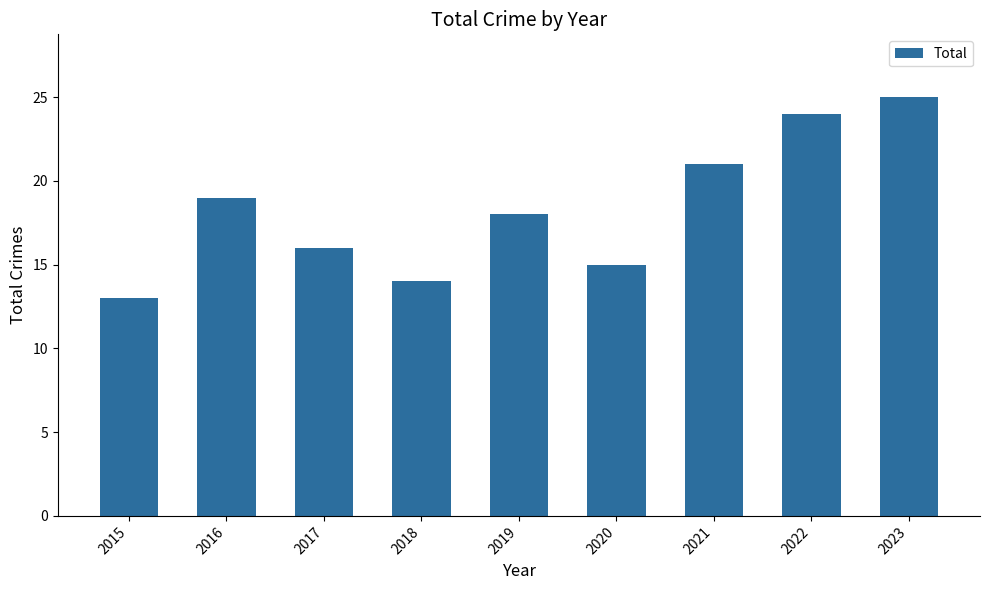

What is the change in value from 2017 to 2023?

+9